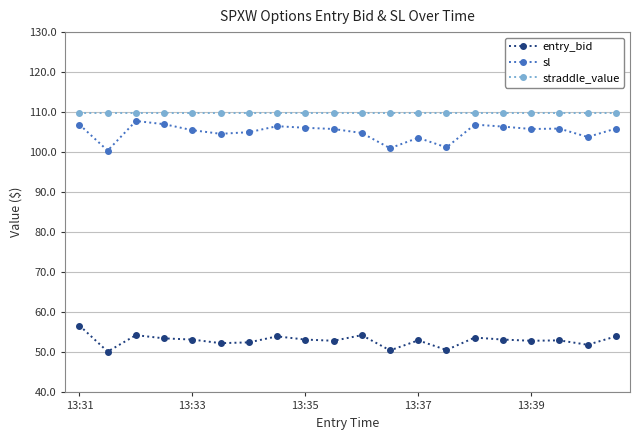

True or false: sl and straddle_value intersect in this chart.

False